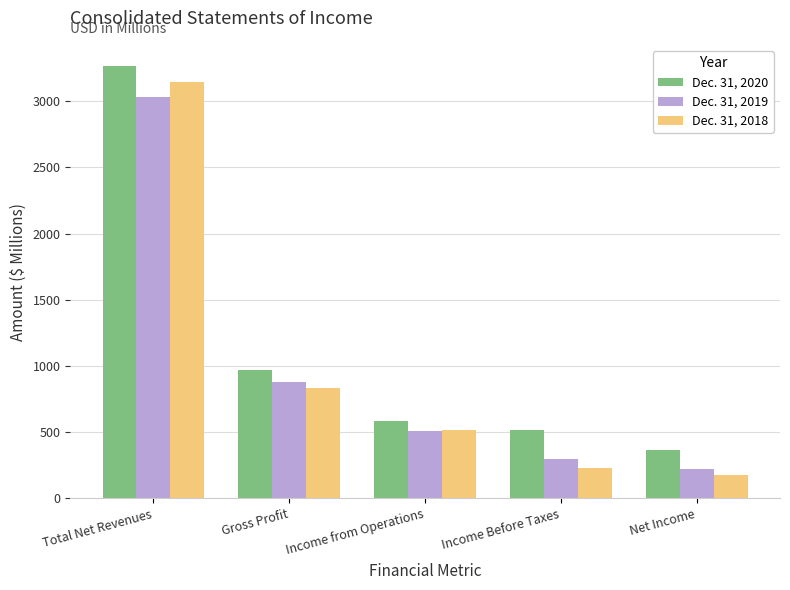

Between Income from Operations and Income Before Taxes, which series saw the biggest shift?

Dec. 31, 2018